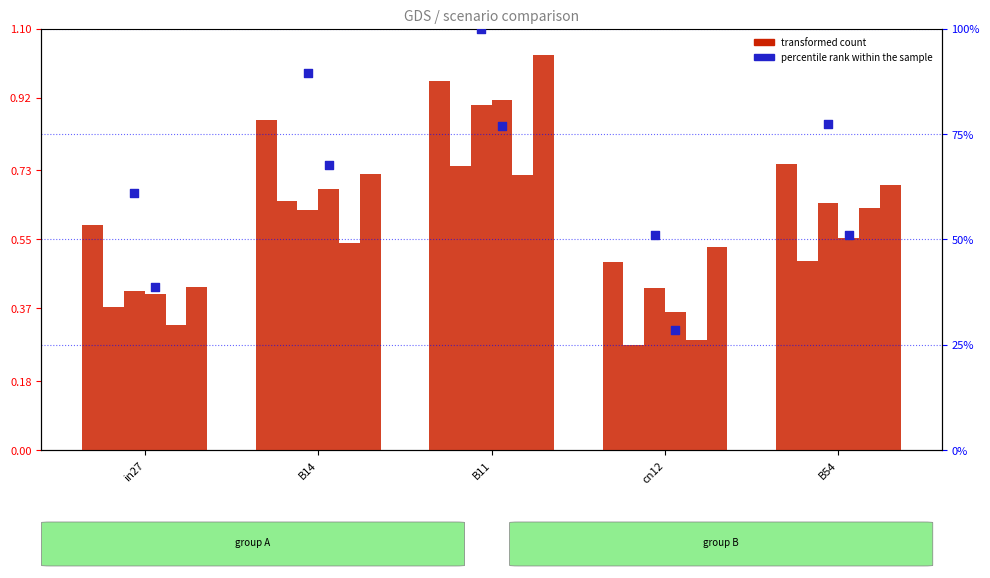

At which category is the sum across all series the highest?

B11